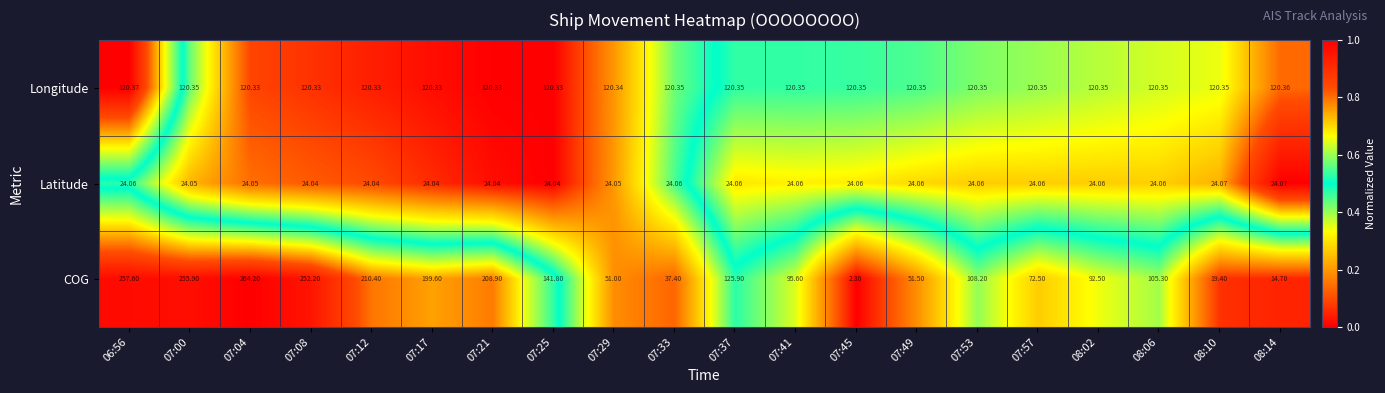

Is the value of Latitude at 07:33 greater than the value of Longitude at 07:17?

No